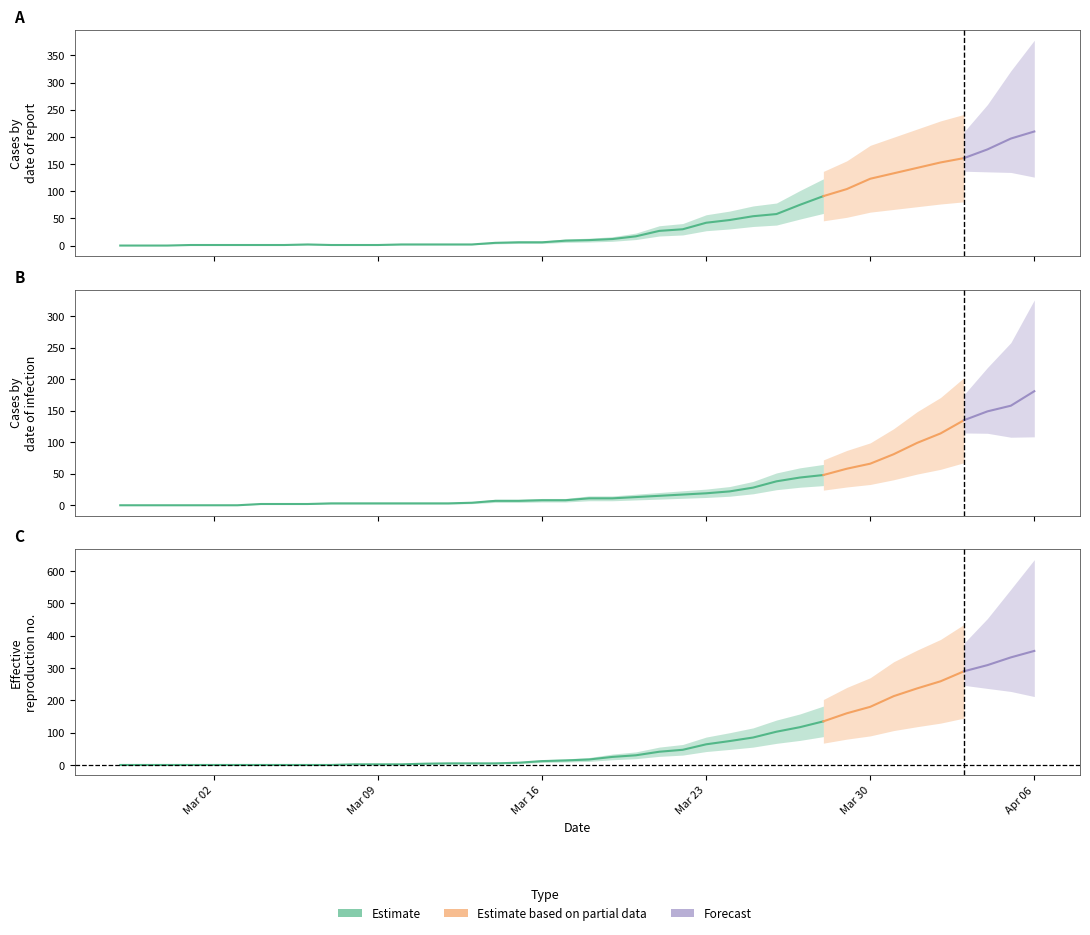

How many lines are shown in the chart?

3